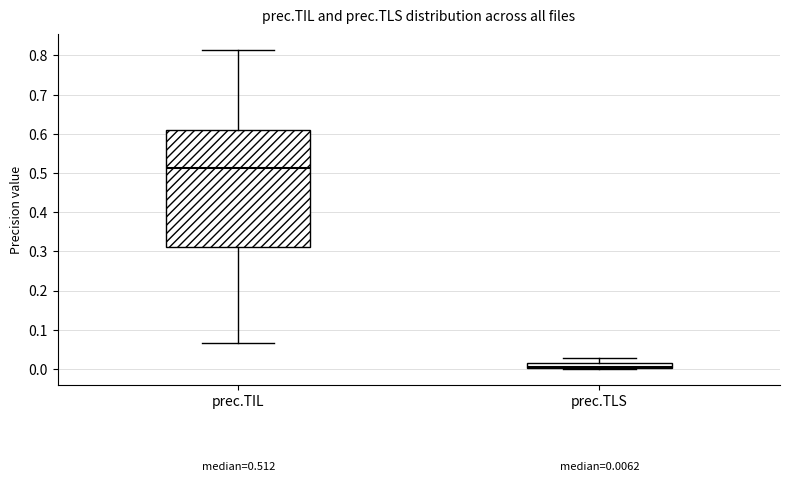

Which box is the tallest, from its lower edge to its upper edge?

prec.TIL